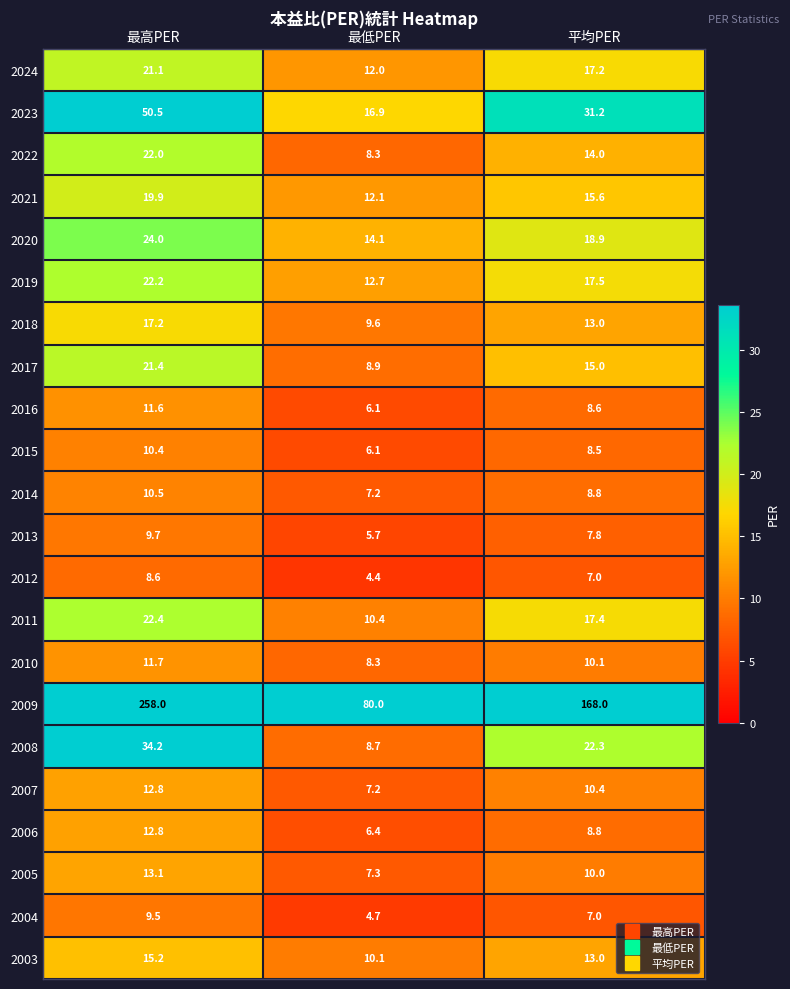

List the labels in order of 2018 value, smallest first.

最低PER, 平均PER, 最高PER